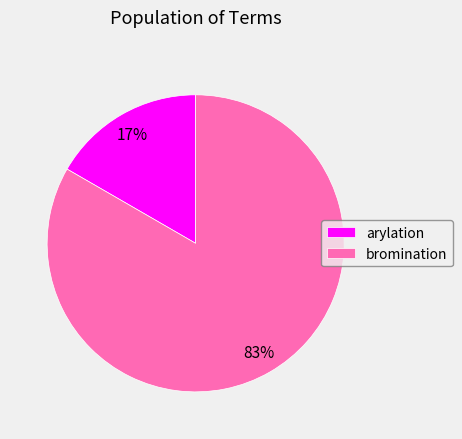

What percentage is the arylation slice, to the nearest percent?

17%